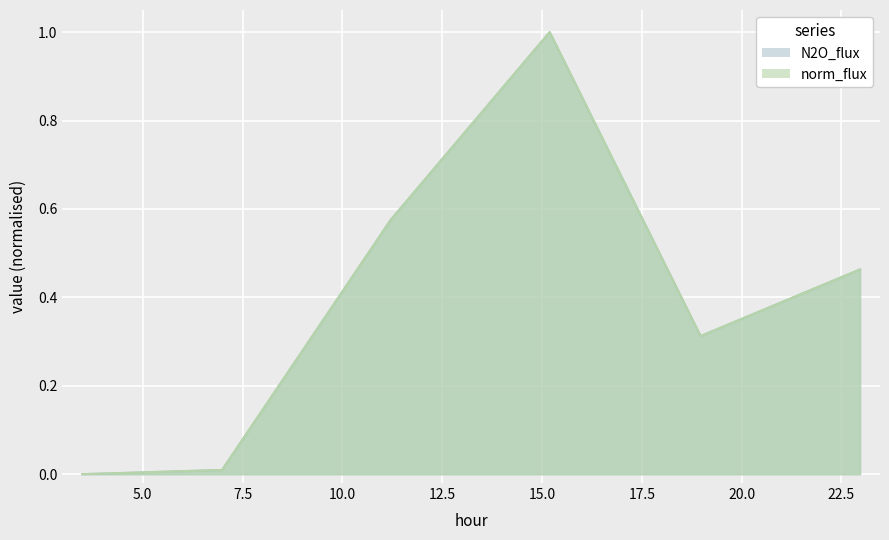

Reading left to right, what are all the values shown in this chart?

N2O_flux: 0.0	0.0	0.6	1.0	0.3	0.5
norm_flux: 0.0	0.0	0.6	1.0	0.3	0.5